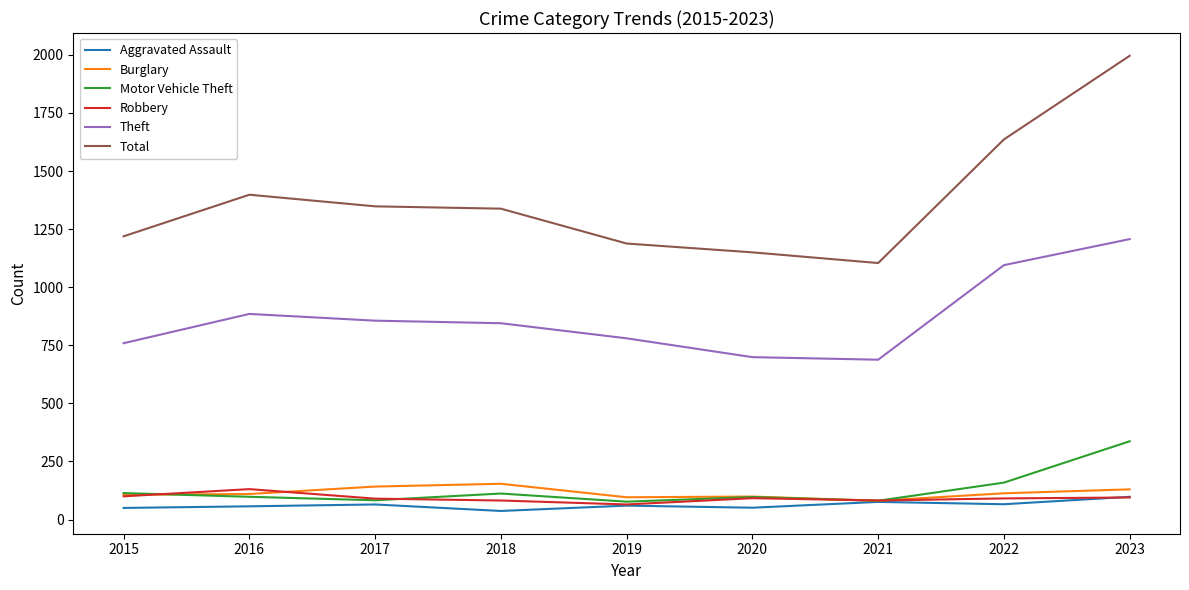

Is the value of Aggravated Assault at 2019 greater than the value of Theft at 2020?

No